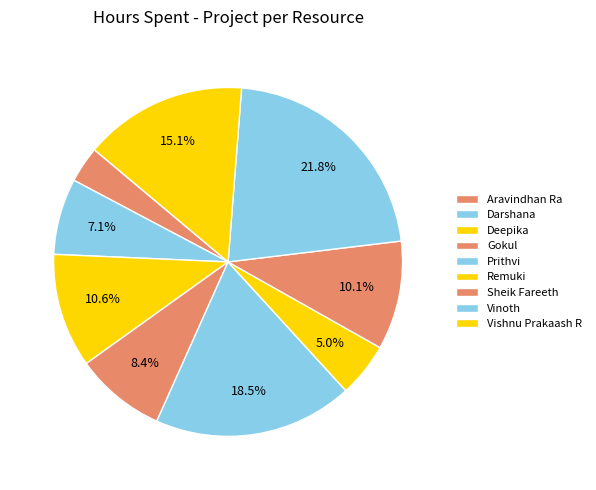

What is the change in value from Aravindhan Ra to Vishnu Prakaash R?

+3.5